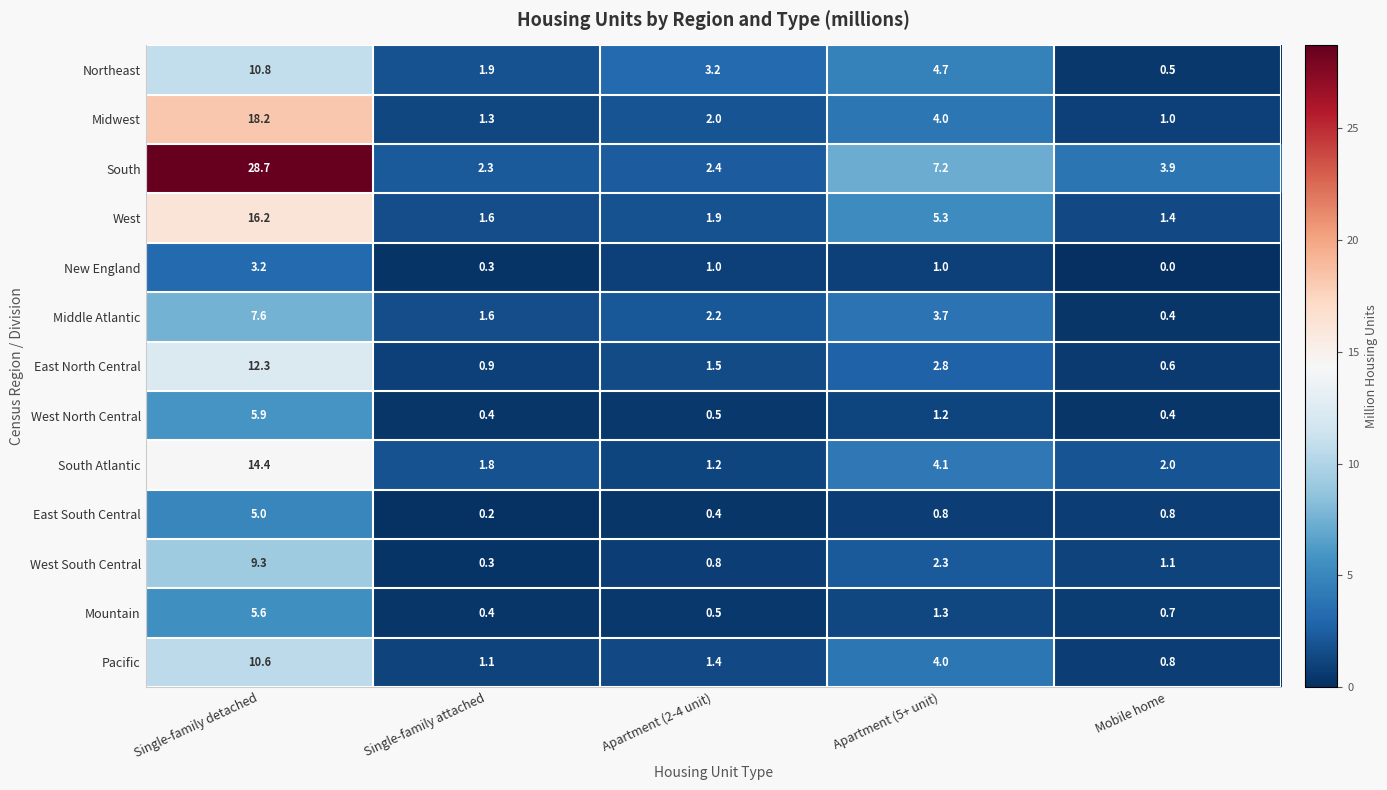

Rank the series at Single-family detached from lowest to highest value.

New England, East South Central, Mountain, West North Central, Middle Atlantic, West South Central, Pacific, Northeast, East North Central, South Atlantic, West, Midwest, South